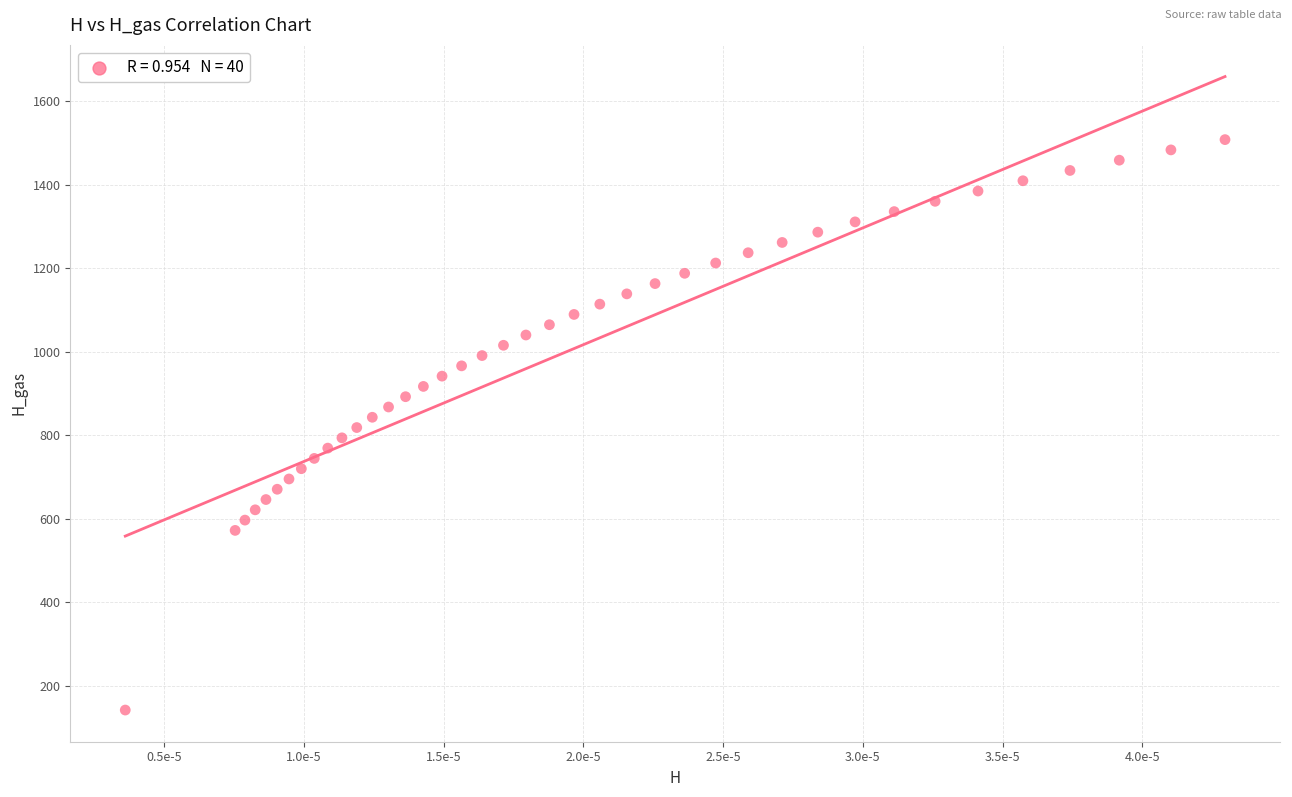

What is the range of Y values (max minus min)?

1366.5